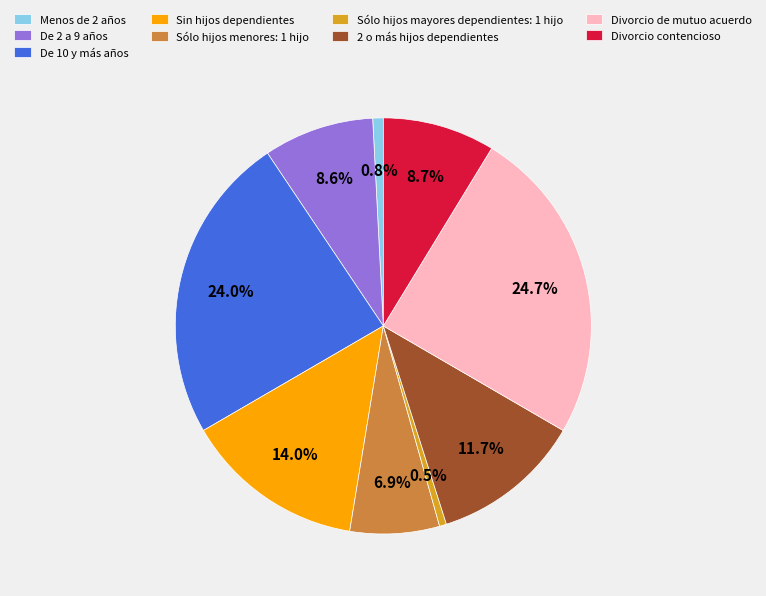

What is the ratio of the value at Divorcio de mutuo acuerdo to the value at De 10 y más años?

1.0